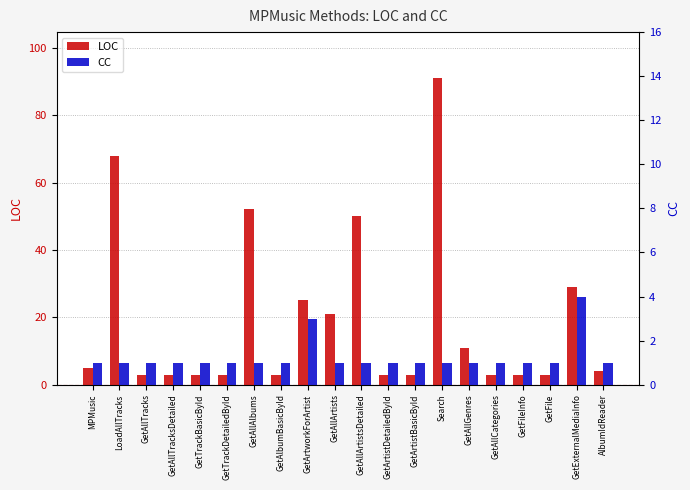

Reading left to right, extract all data points from this chart.

LOC: 5	68	3	3	3	3	52	3	25	21	50	3	3	91	11	3	3	3	29	4
CC: 1	1	1	1	1	1	1	1	3	1	1	1	1	1	1	1	1	1	4	1